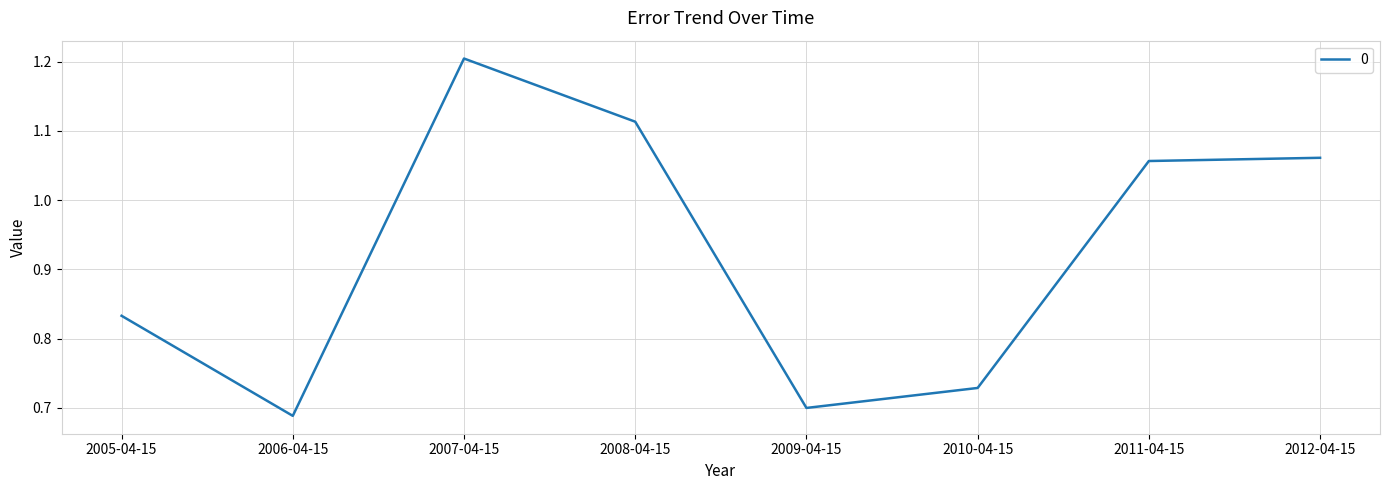

Between 2009-04-15 and 2012-04-15, which is larger?

2012-04-15